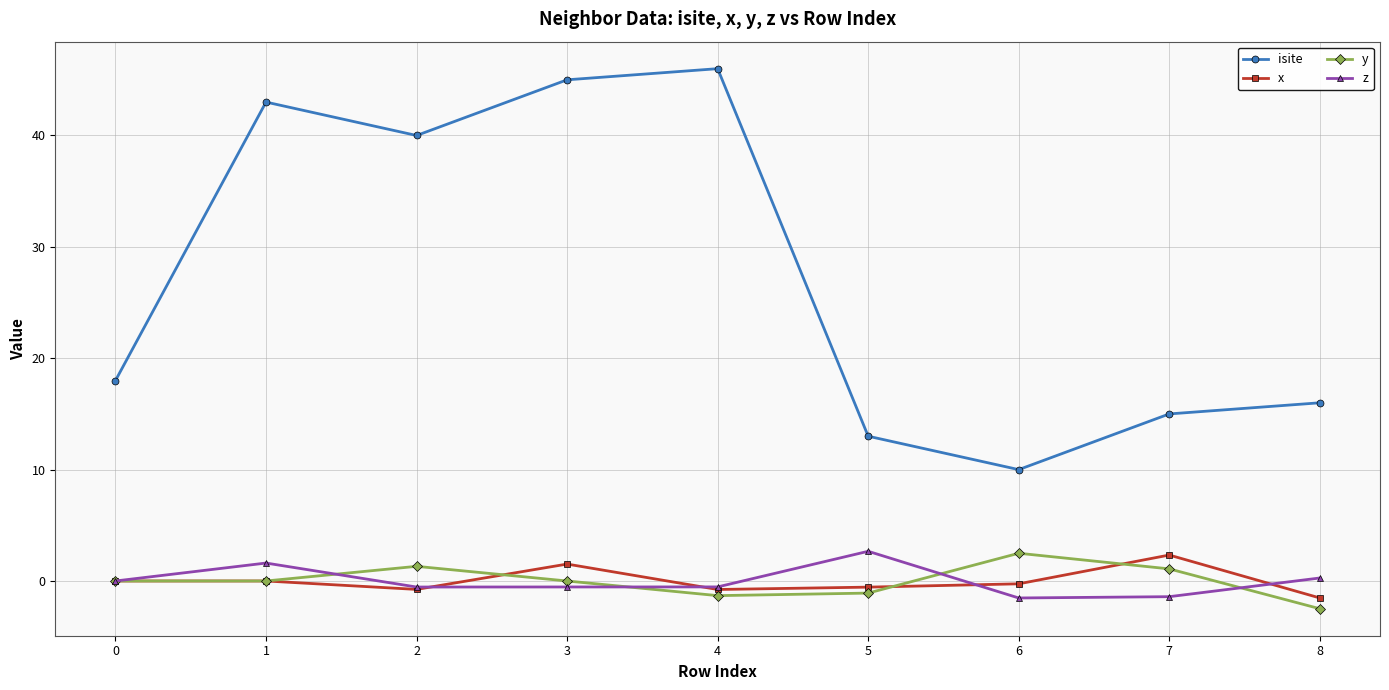

Is it true that z equals 1.6 at 1?

True